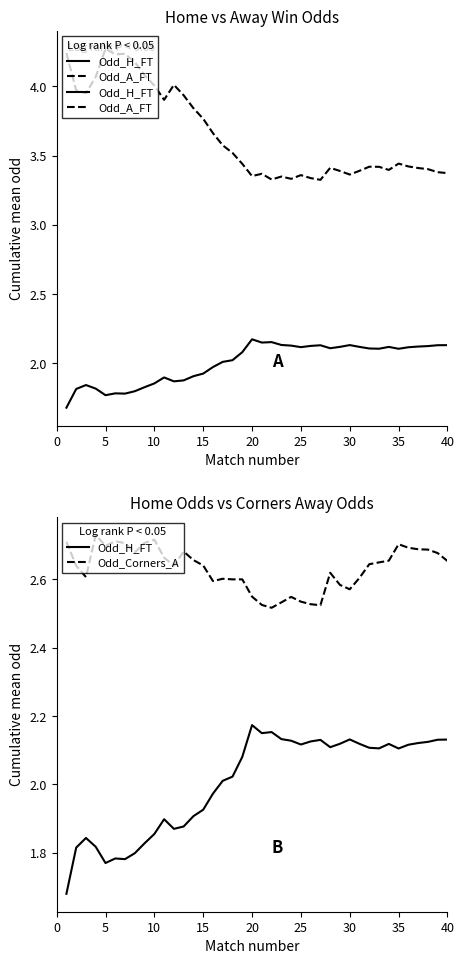

How many series are shown in this chart?

3